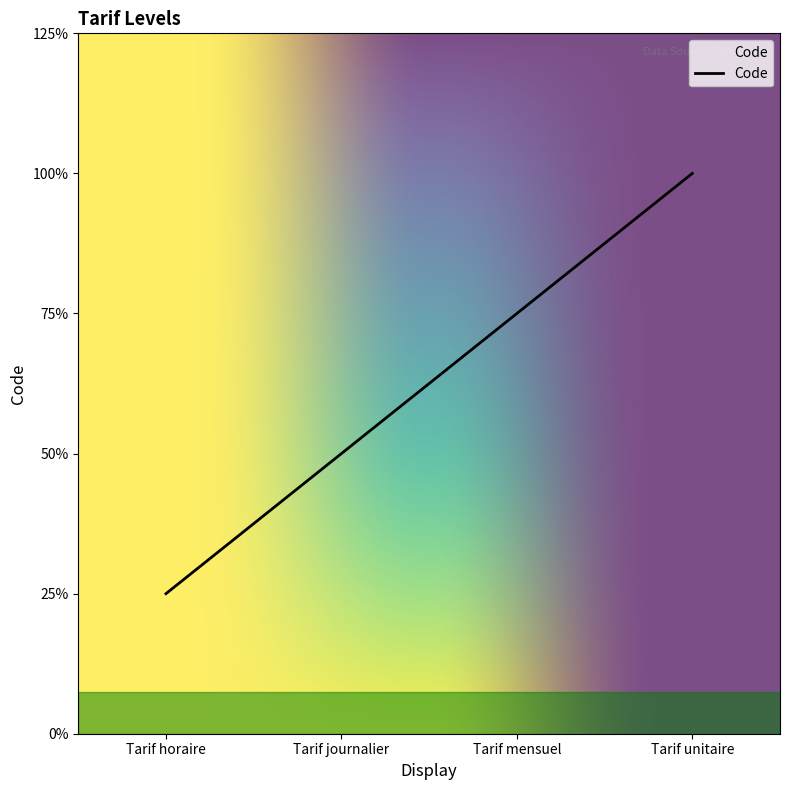

Between Tarif horaire and Tarif unitaire, which is larger?

Tarif unitaire